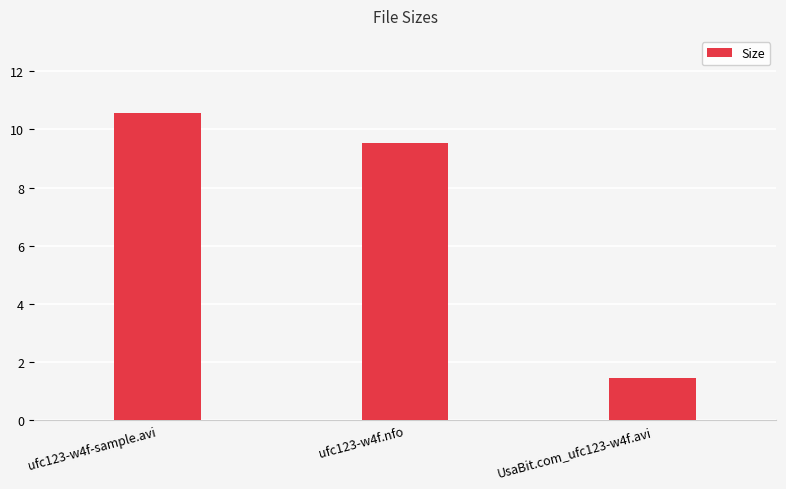

List the labels in order of value, largest first.

ufc123-w4f-sample.avi, ufc123-w4f.nfo, UsaBit.com_ufc123-w4f.avi